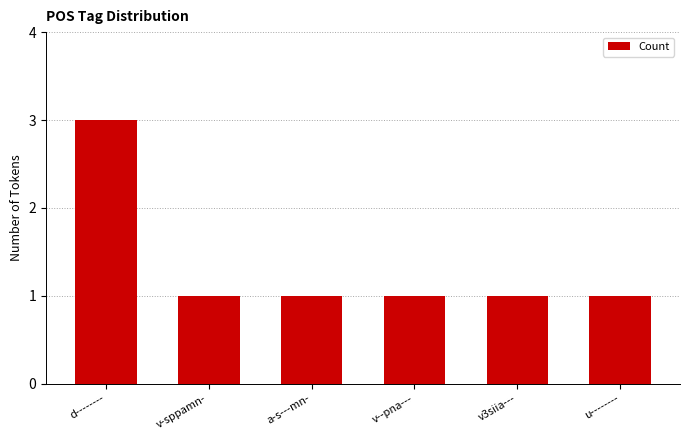

Reading left to right, transcribe all the data shown in this chart.

d--------=3	v-sppamn-=1	a-s---mn-=1	v--pna---=1	v3siia---=1	u--------=1